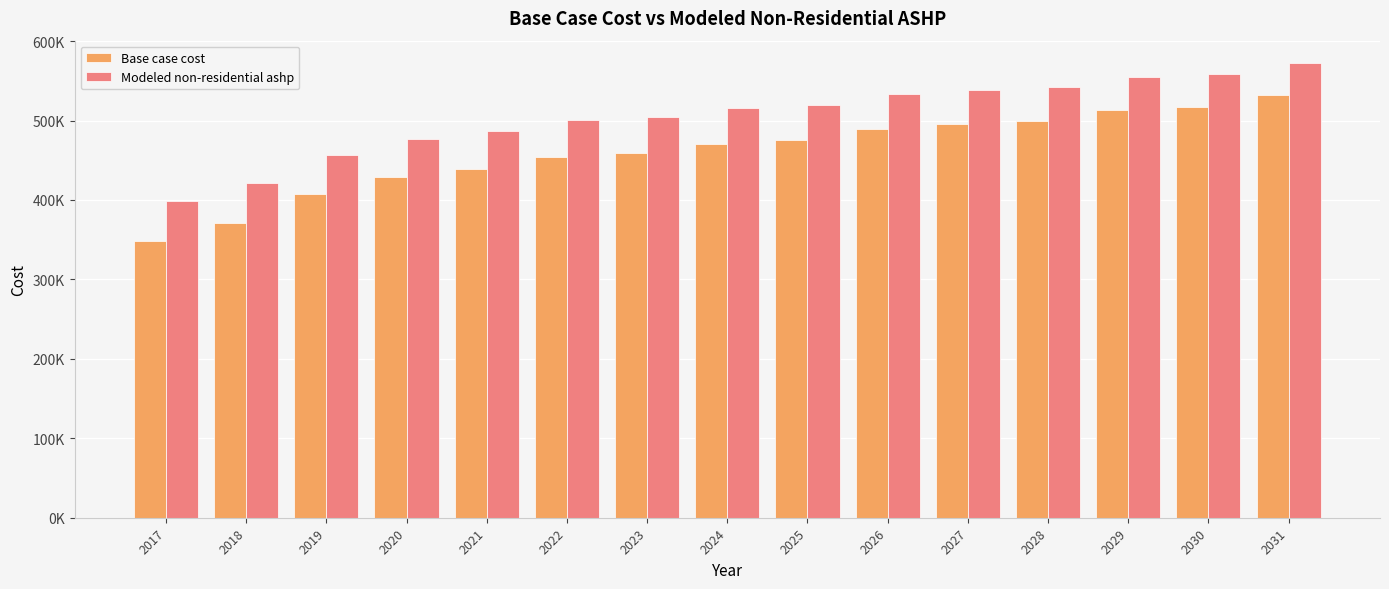

Which series has the largest total across all categories?

Modeled non-residential ashp